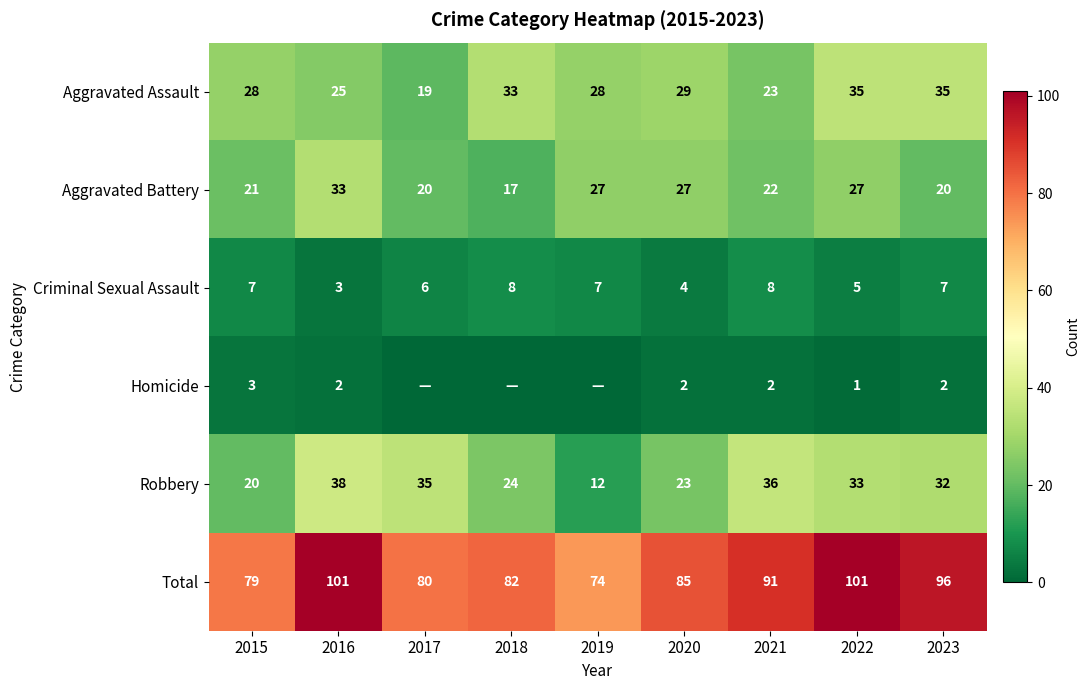

What is the spread (max minus min) of values at 2022?

100